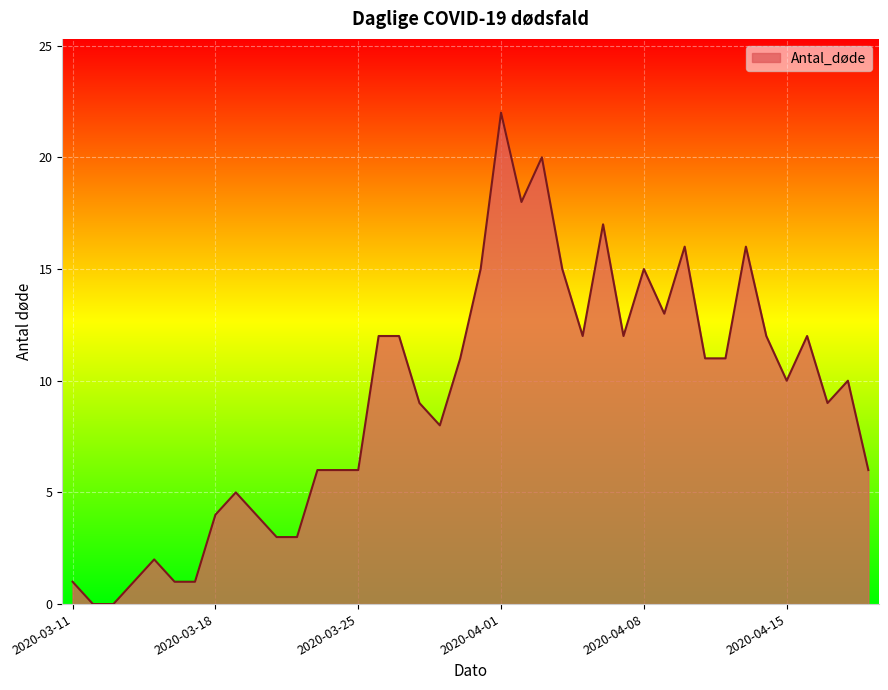

What is the difference between the maximum and minimum values?

22